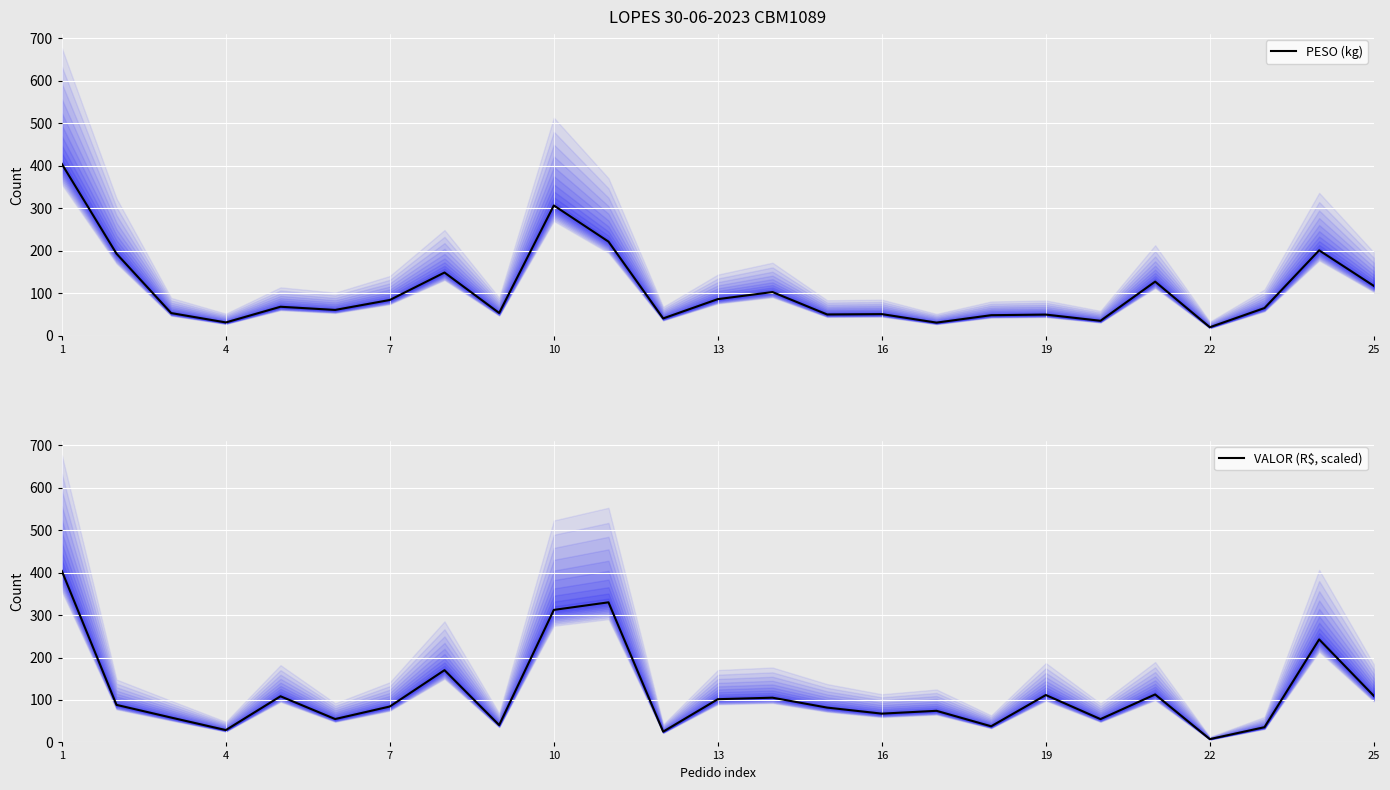

Which series has the widest spread of values?

VALOR (R$, scaled)